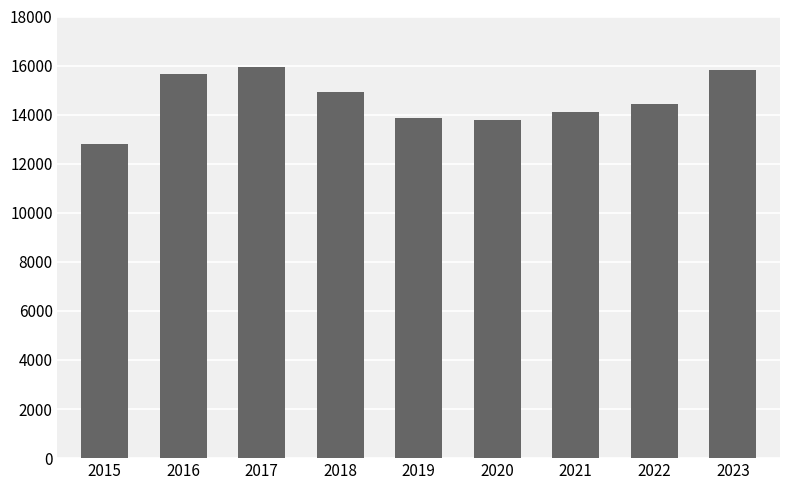

What is the value of the 7th bar from the left?

14091